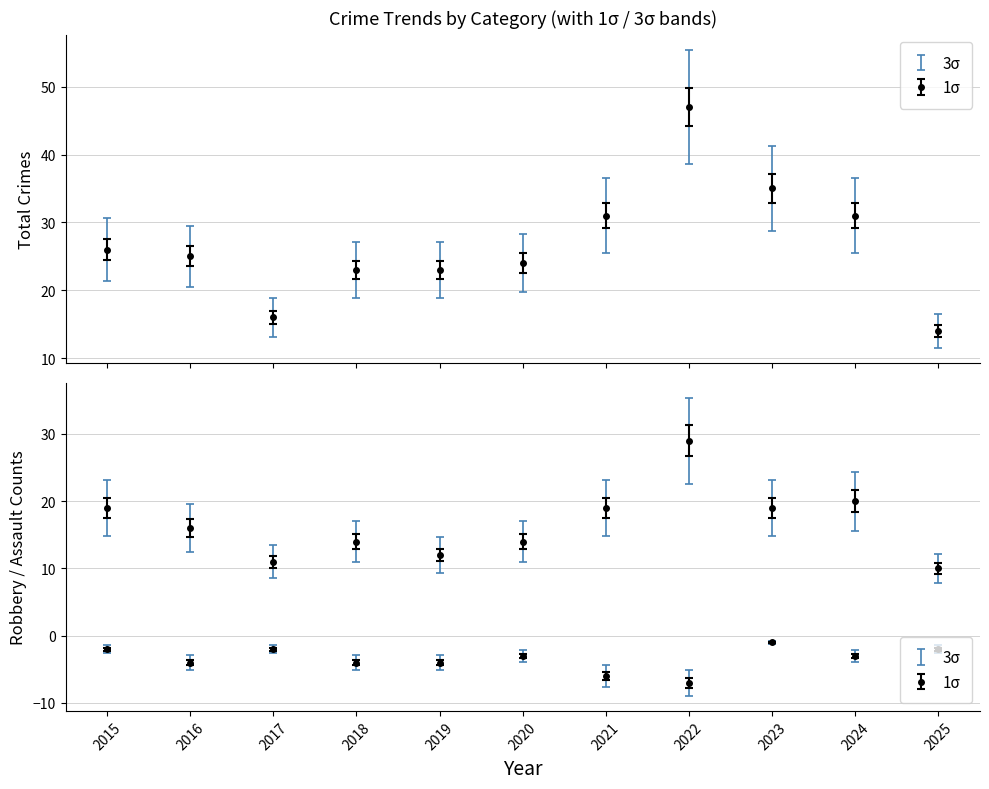

Which label corresponds to the largest value in the chart?

2022